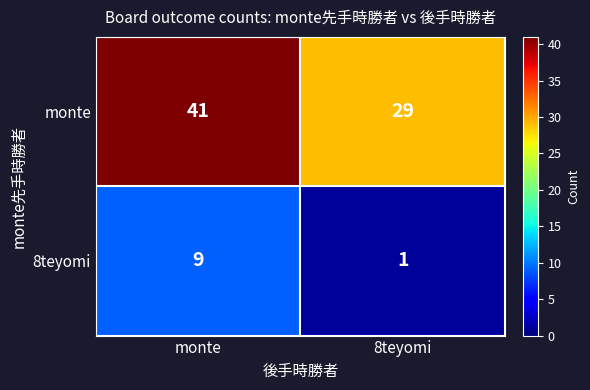

Which series has the largest total across all categories?

monte